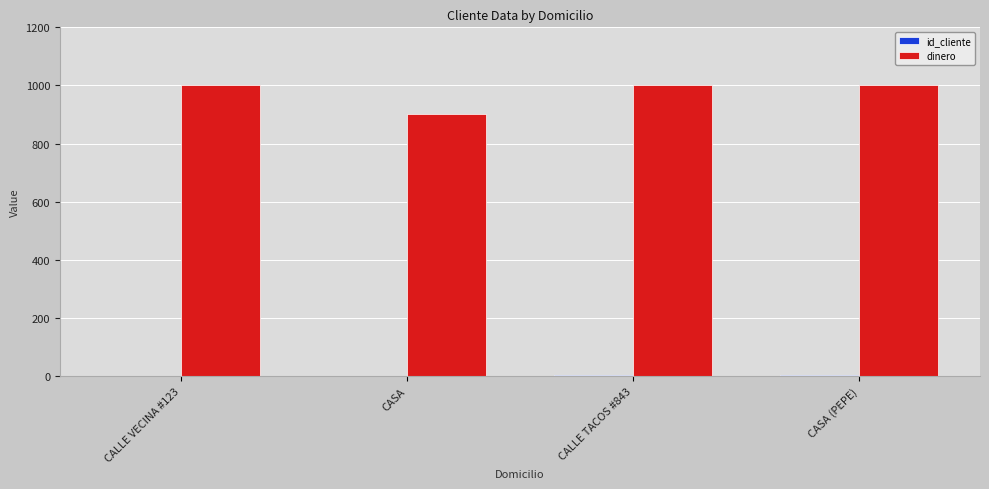

What is the greatest value displayed?

1001